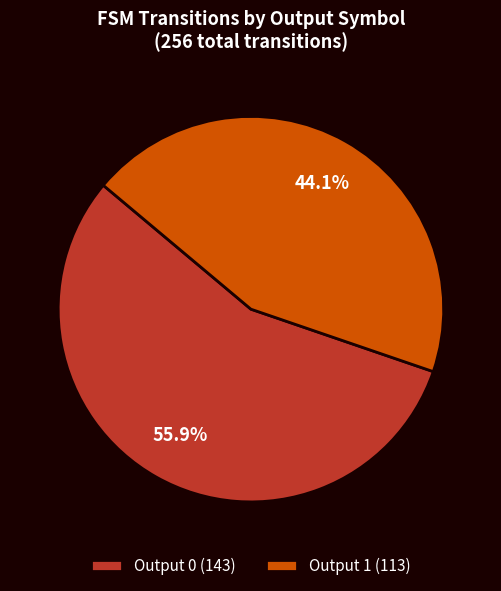

Which has a higher value, Output 1 or Output 0?

Output 0